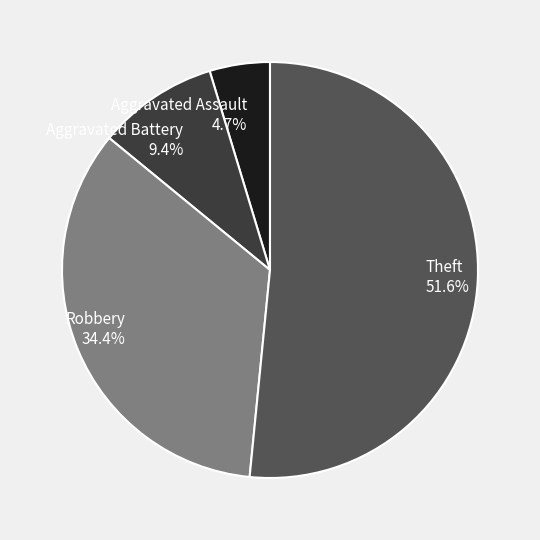

How much of the chart is everything except Aggravated Battery?

90.6%